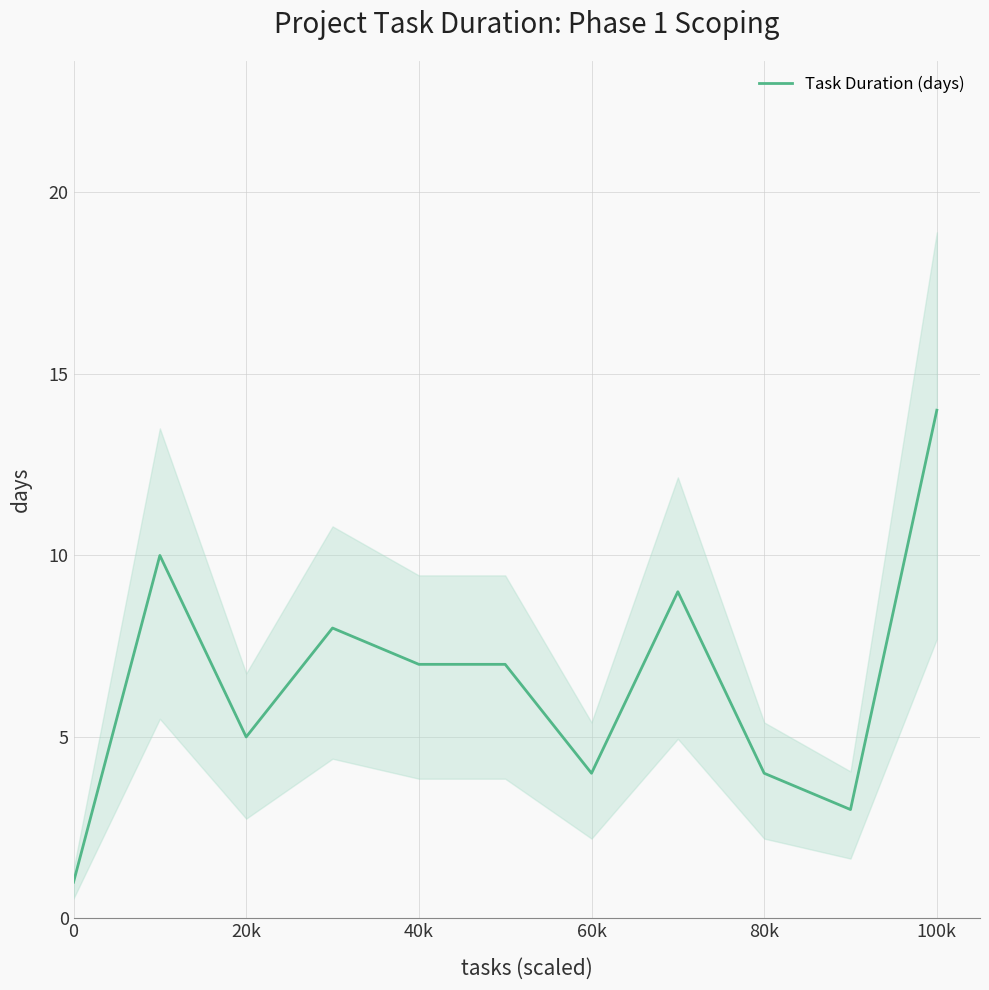

How many interior local peaks (higher than both neighbors) does the data have?

3